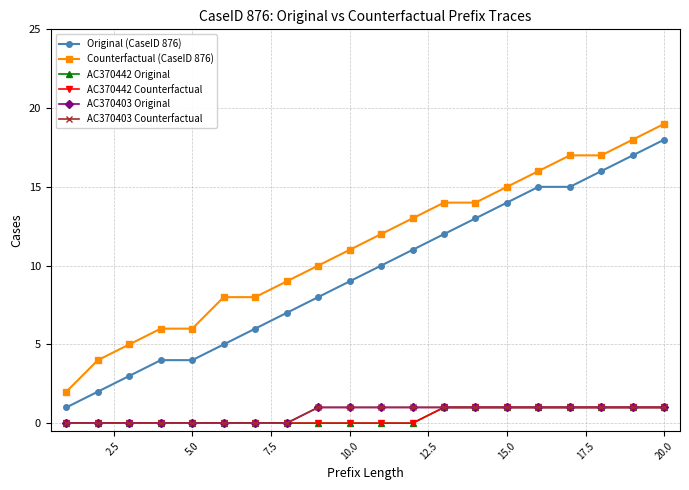

True or false: Original (CaseID 876) has more than 2 interior local peaks.

False